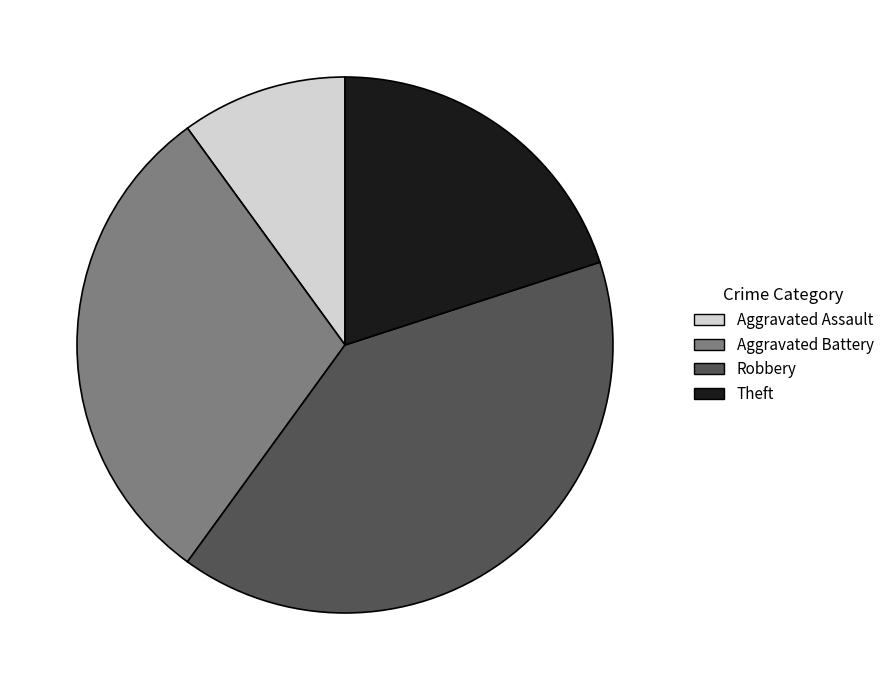

What is the ratio of the value at Theft to the value at Aggravated Assault?

2.0